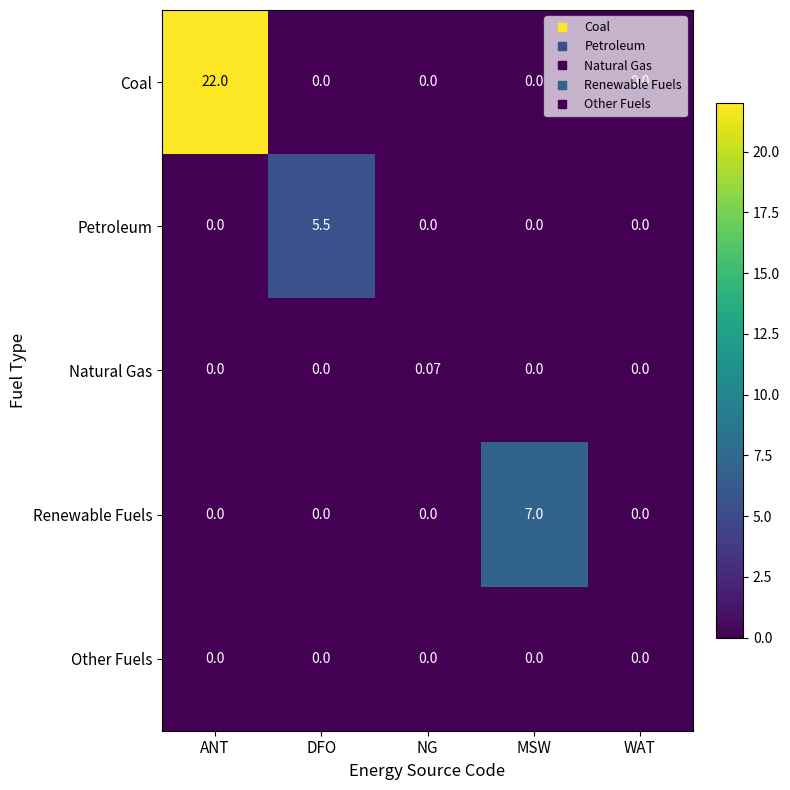

At which category does the chart reach its peak across all series?

ANT